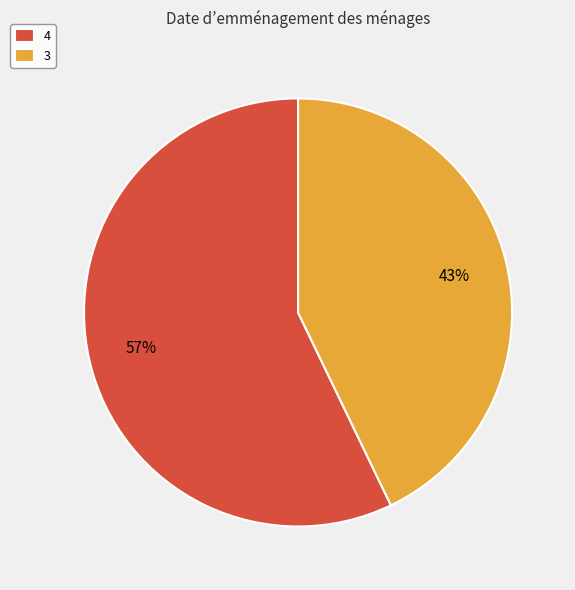

Which category has the smallest portion of the pie?

3